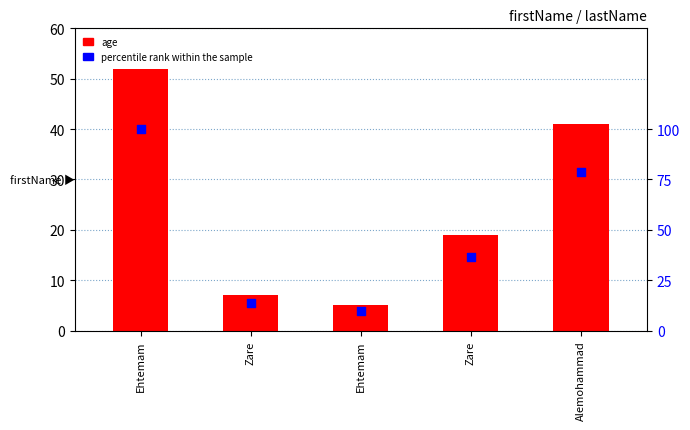

What are all the series names shown in the legend?

age, percentile rank within the sample